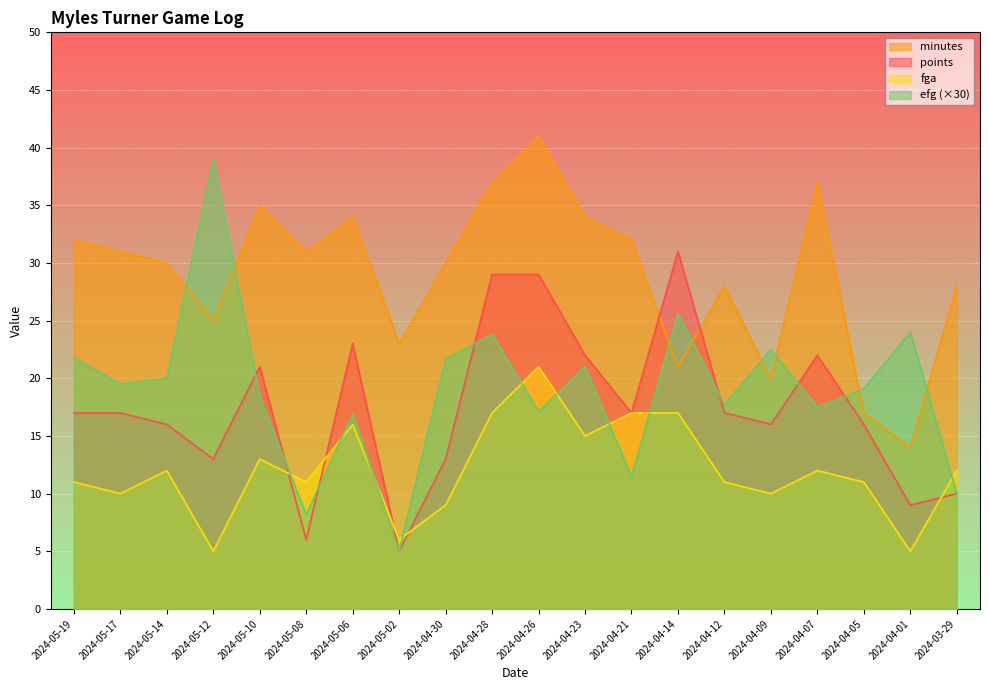

List the series in order of their peak value, highest first.

minutes, efg (×30), points, fga